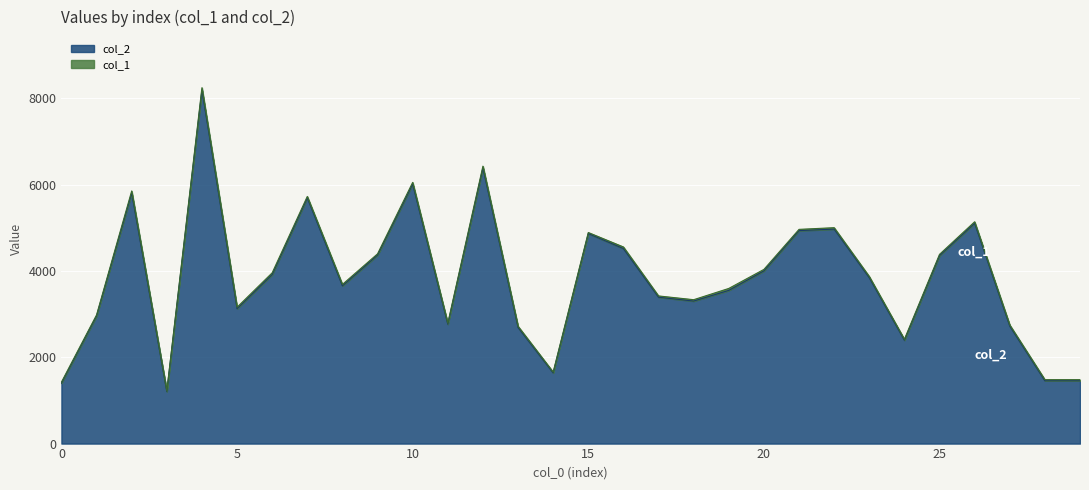

At which category does the data reach its first local valley?

3